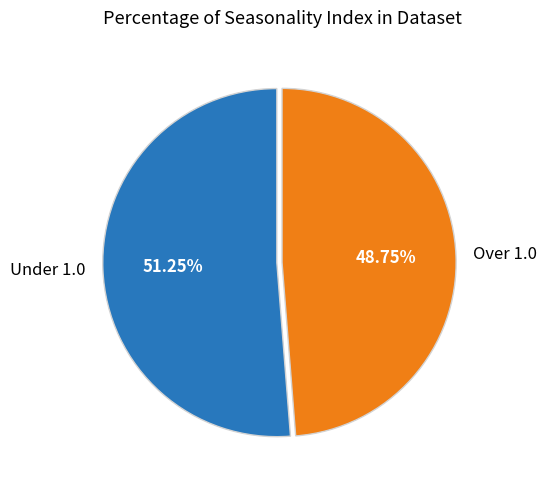

To the nearest percent, what is the average slice percentage?

50%